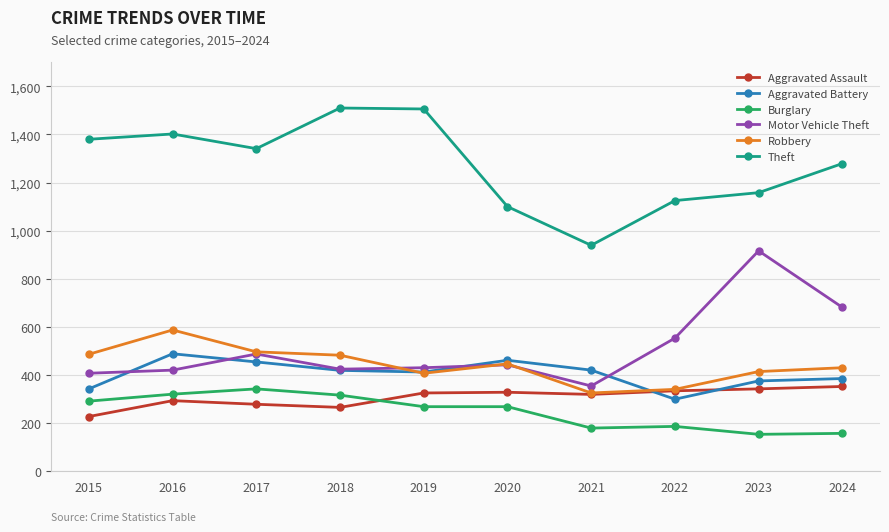

At how many categories does at least one series exceed 498?

10